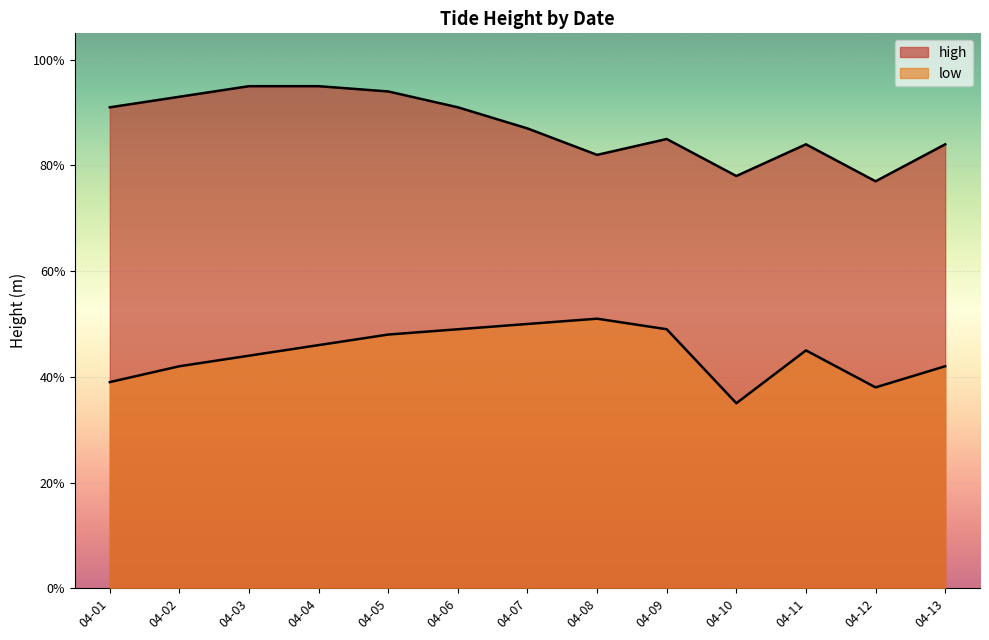

What is the minimum value shown in the chart?

0.3